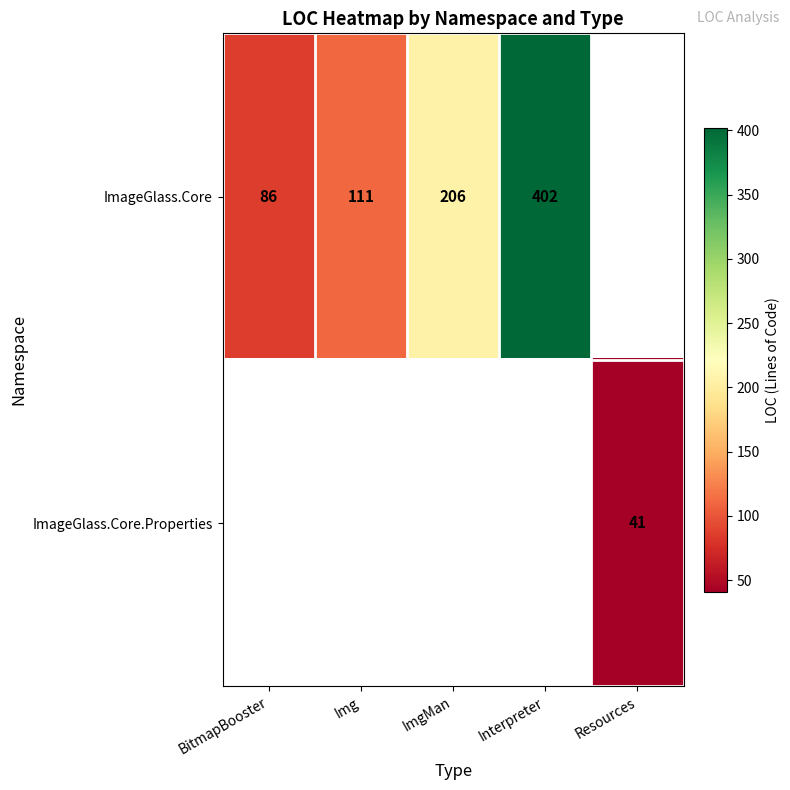

Is it true that ImageGlass.Core equals 32.5 at Img?

False